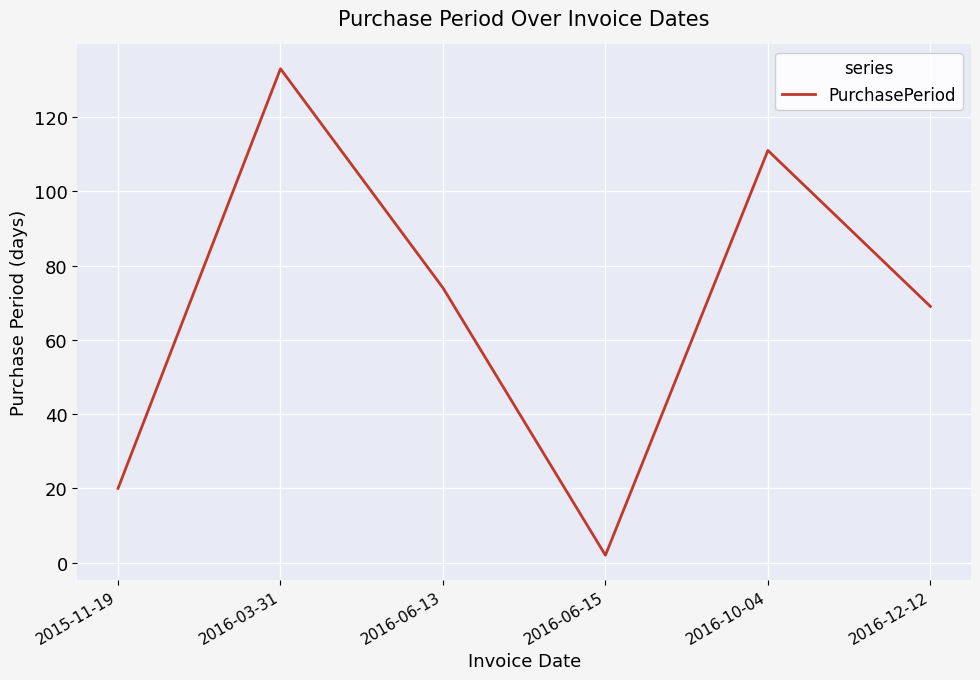

Is it true that the value at 2016-12-12 is 69?

True